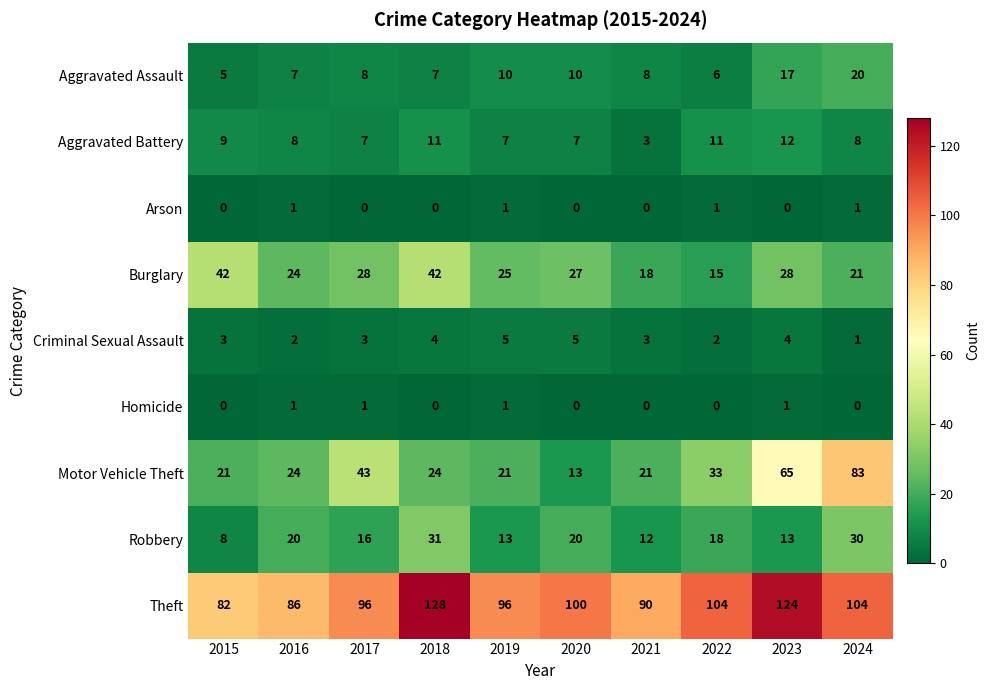

What is the difference between the highest and lowest values at 2023?

124